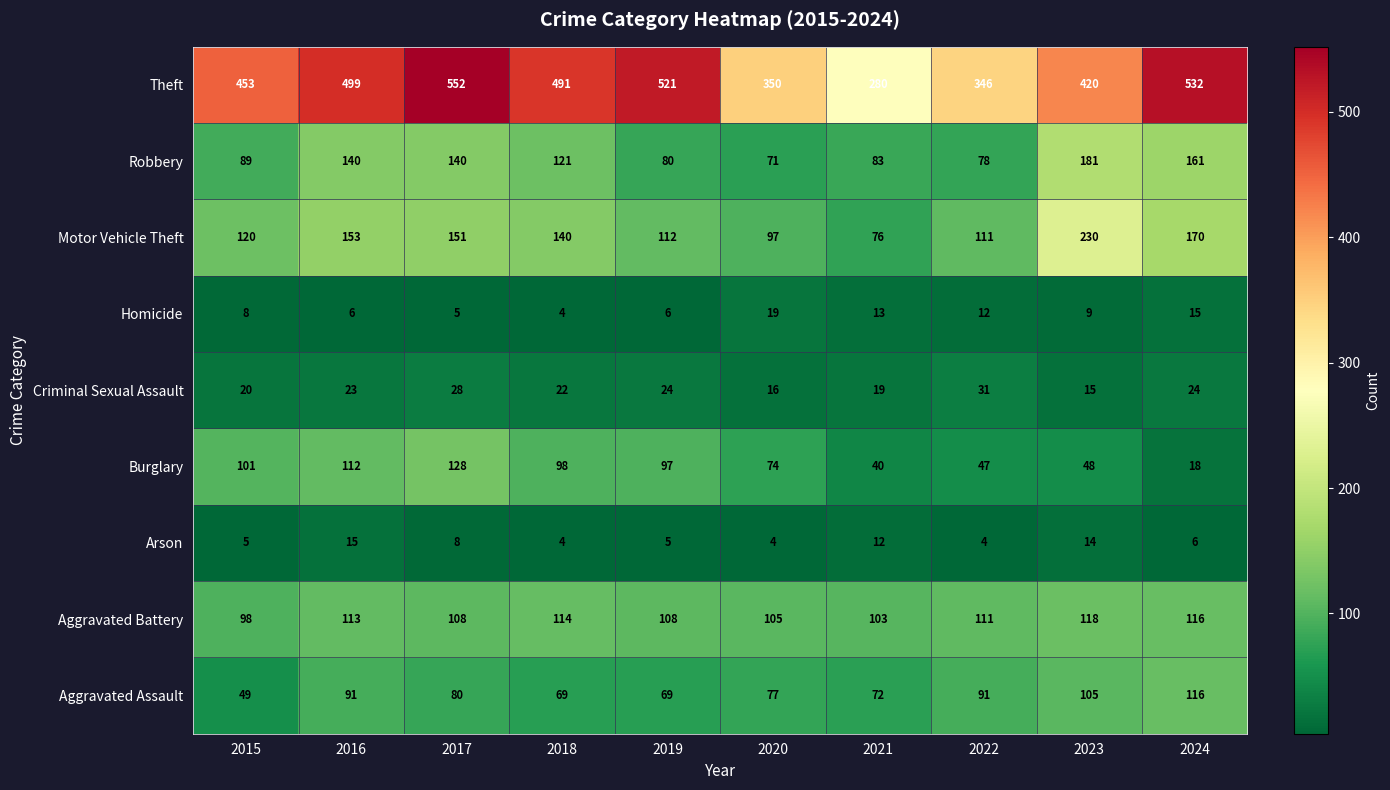

What is the spread (max minus min) of values at 2023?

411